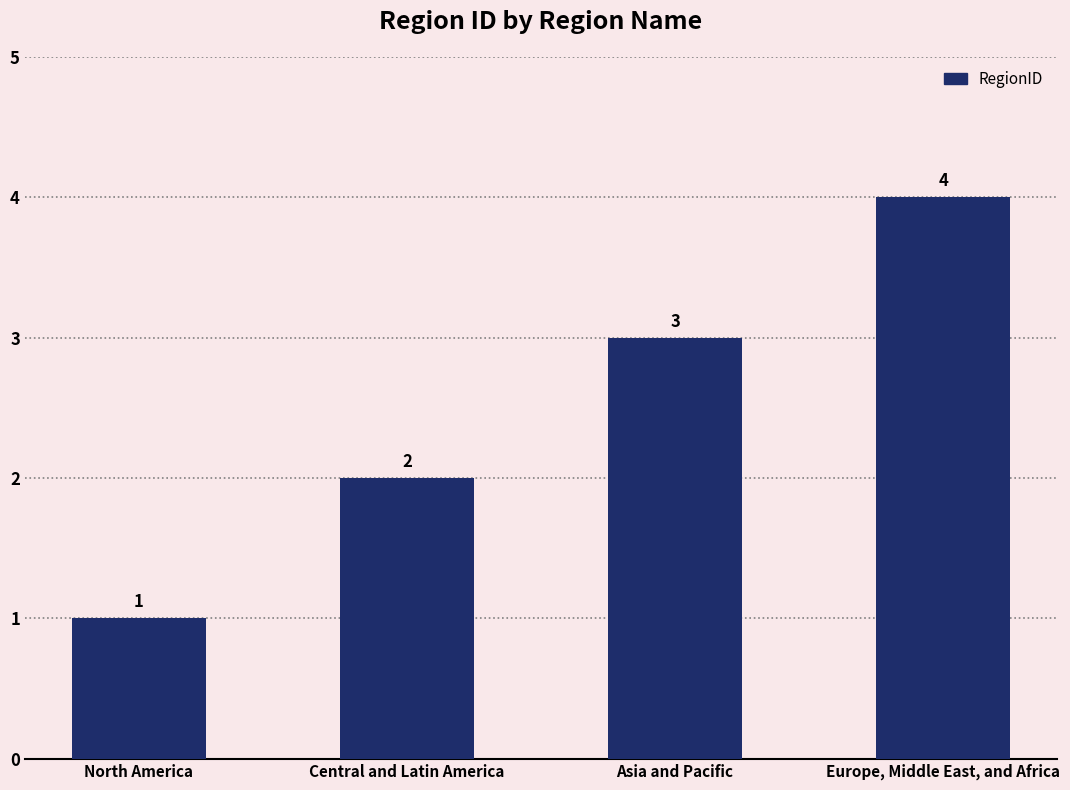

What position from the left is Central and Latin America?

2